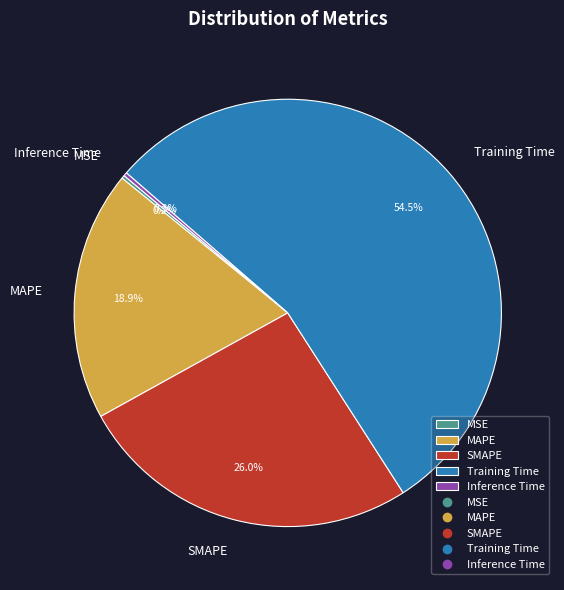

To the nearest percent, what is the average slice percentage?

20%